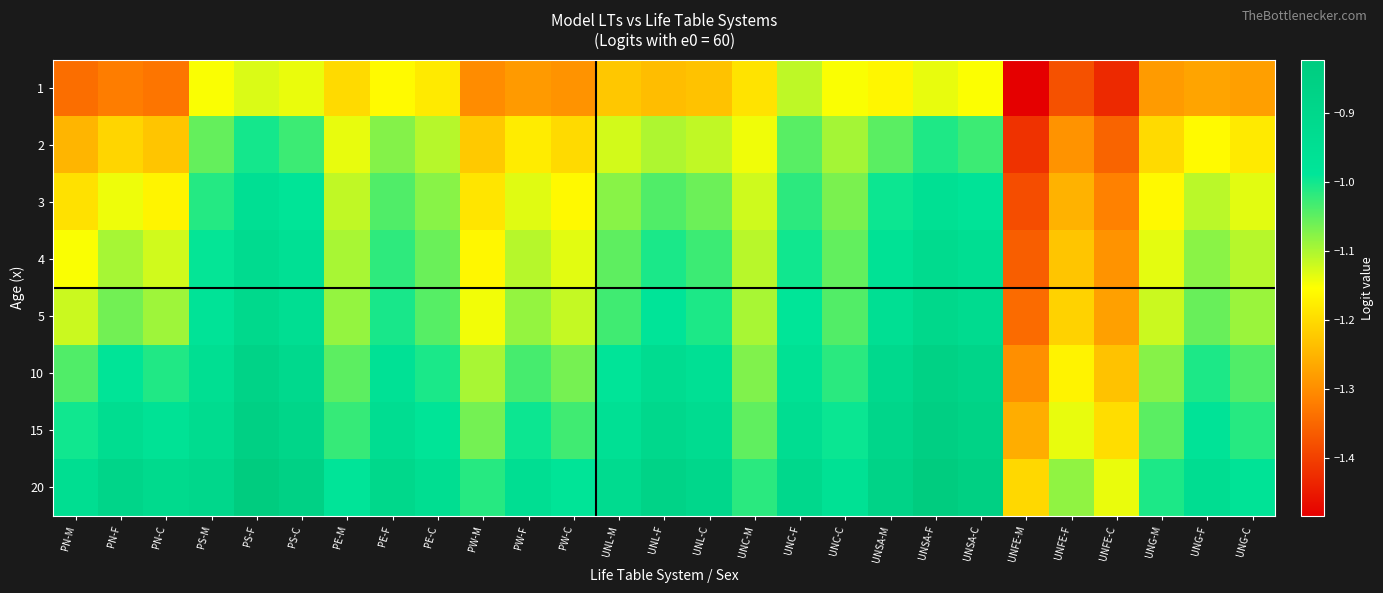

Which has a higher value, PW-F or UNSA-M?

UNSA-M